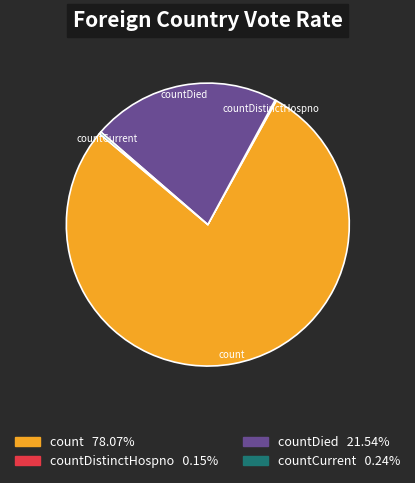

Which slice is the largest?

count